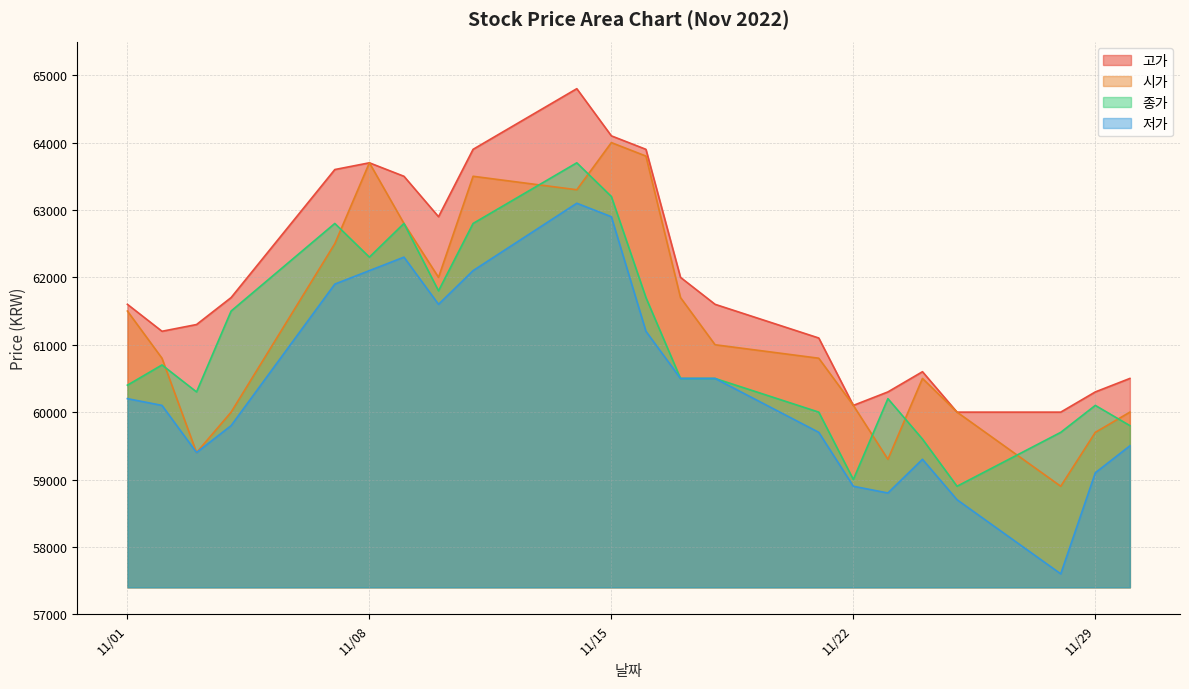

List the series in order of their overall mean, highest first.

고가, 시가, 종가, 저가